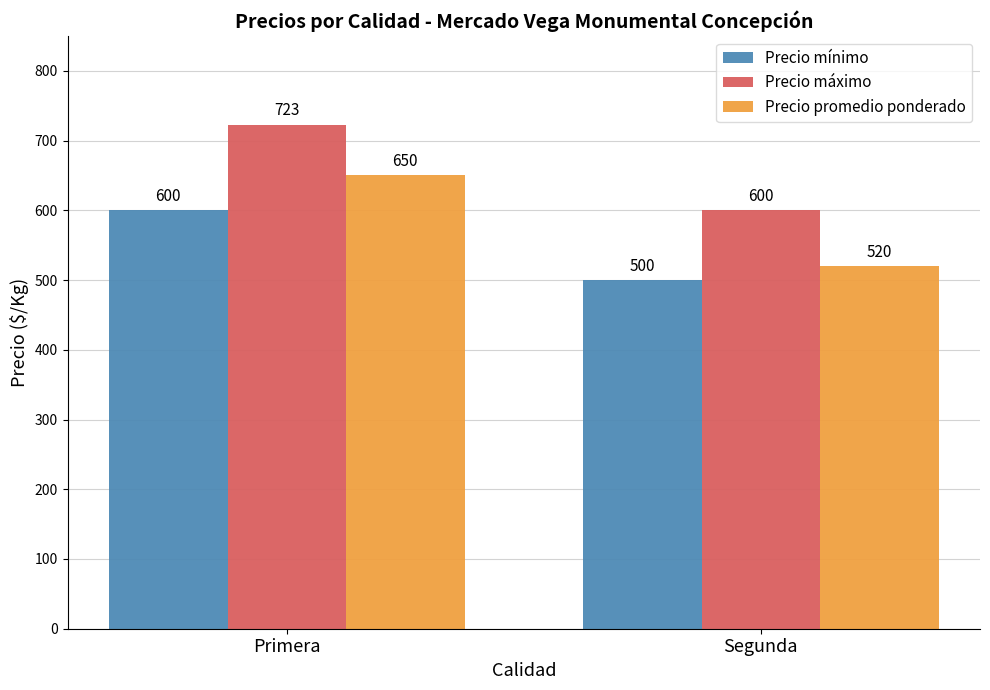

What is the maximum value shown in the chart?

723